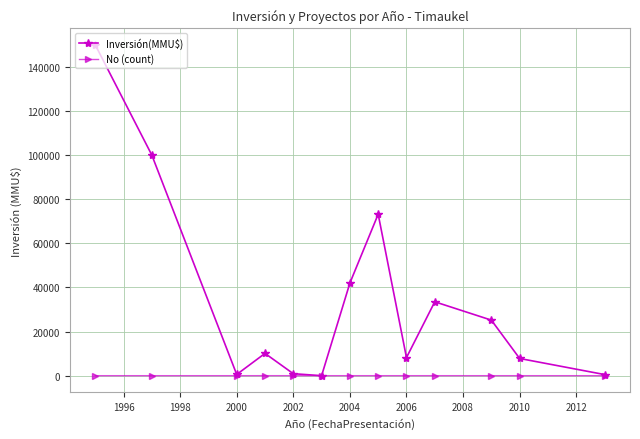

Which series has the largest total across all categories?

Inversión(MMU$)